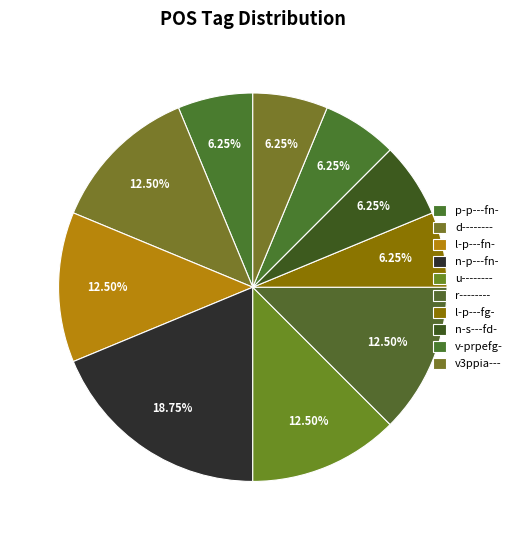

Approximately how many times larger is the value at v-prpefg- compared to d--------?

0.5